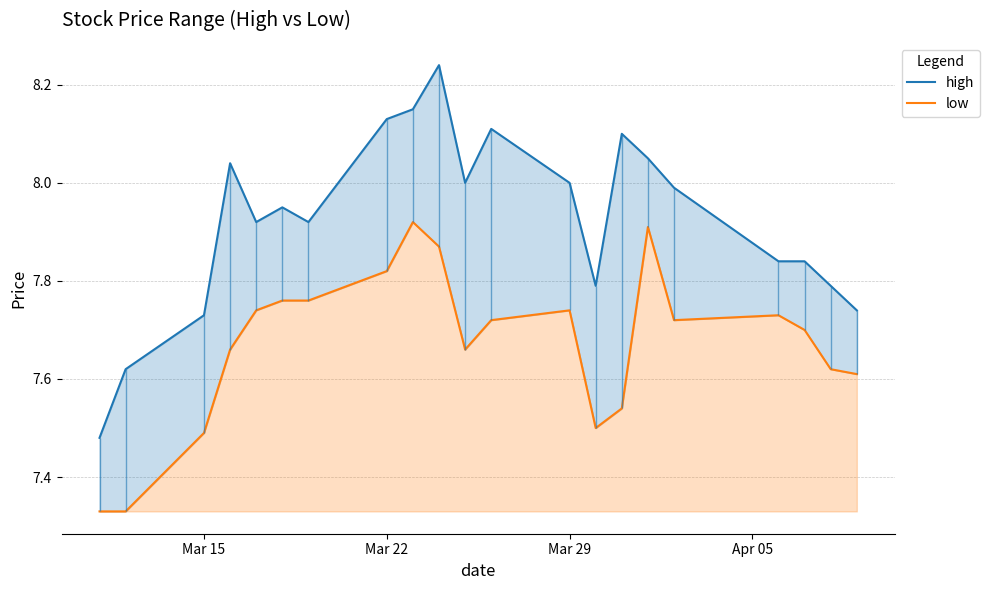

What is the value of the high point at the 21st from the left?

7.7